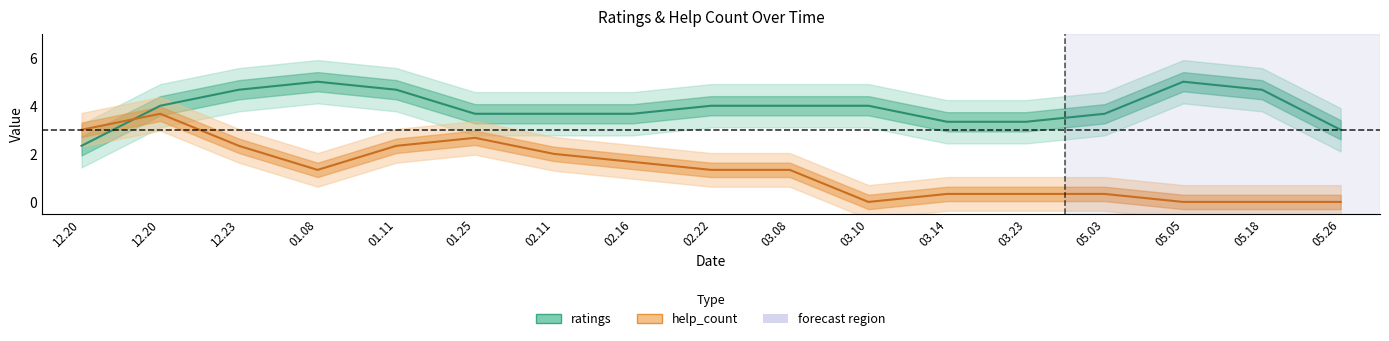

How many categories are shown in the chart?

17